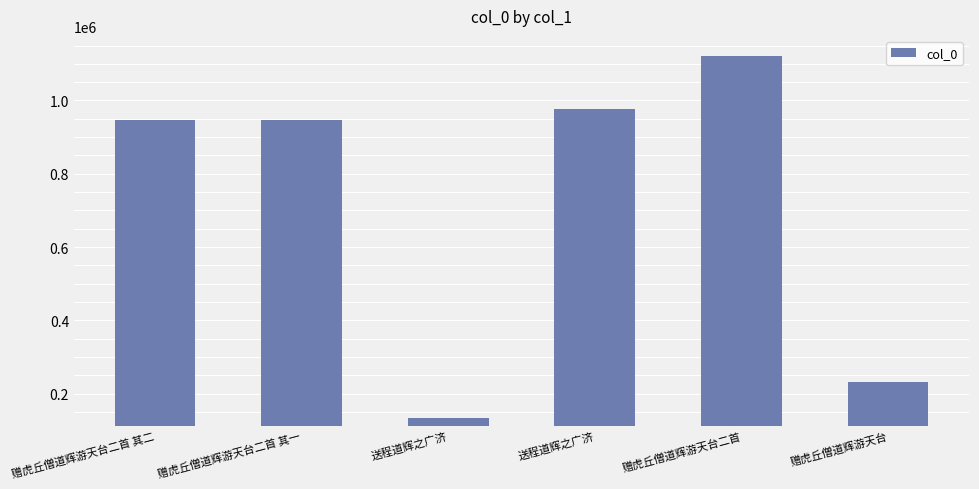

How many data points does each series have?

6